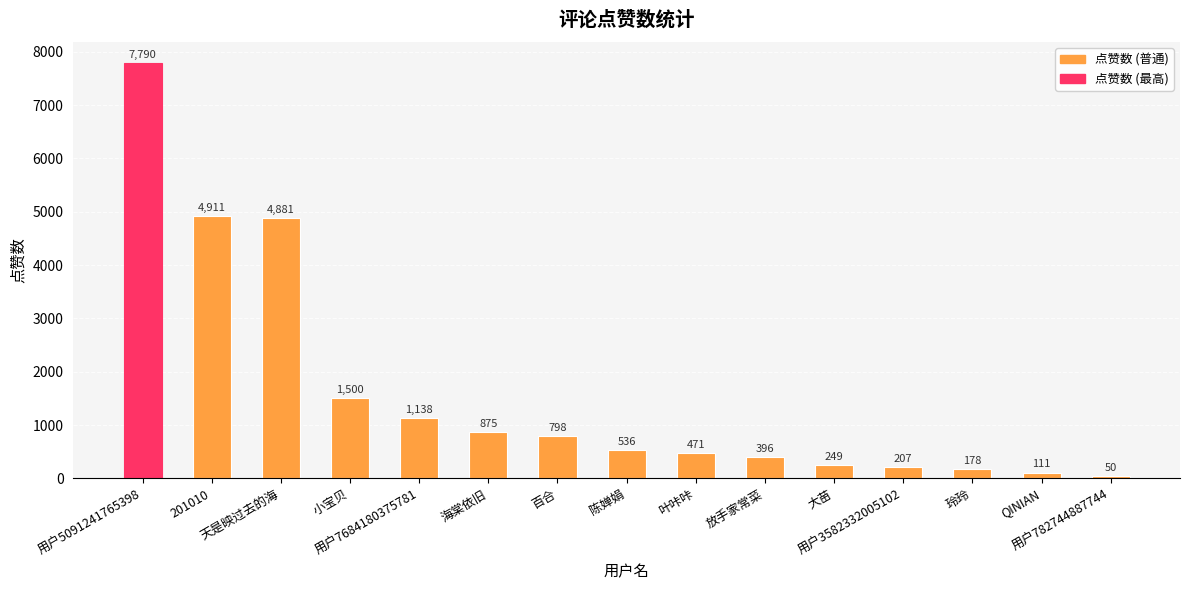

What is the ratio of the value at 海棠依旧 to the value at 小宝贝?

0.6